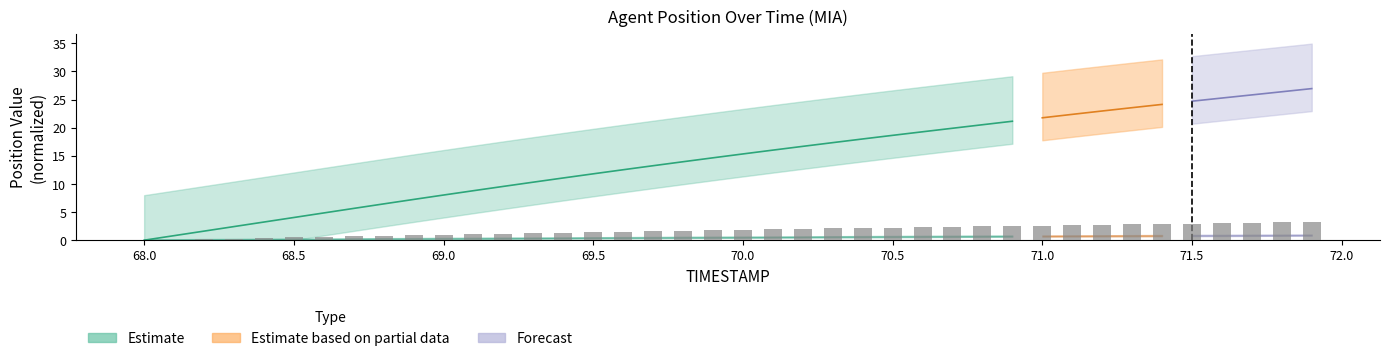

Reading left to right, transcribe all the data shown in this chart.

0.0	0.1	0.2	0.3	0.4	0.5	0.6	0.7	0.8	0.9	1.0	1.1	1.1	1.2	1.3	1.4	1.5	1.6	1.7	1.8	1.8	1.9	2.0	2.1	2.2	2.2	2.3	2.4	2.5	2.5	2.6	2.7	2.8	2.8	2.9	3.0	3.0	3.1	3.2	3.2